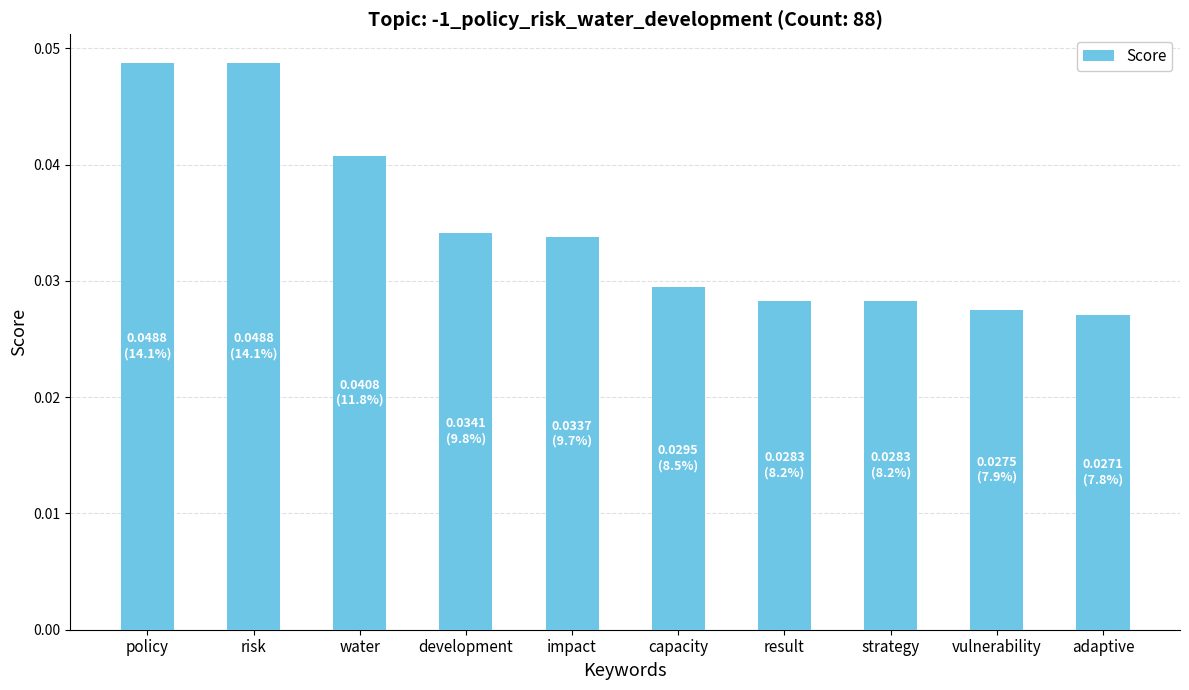

True or false: the data shows 0.1 at policy.

False